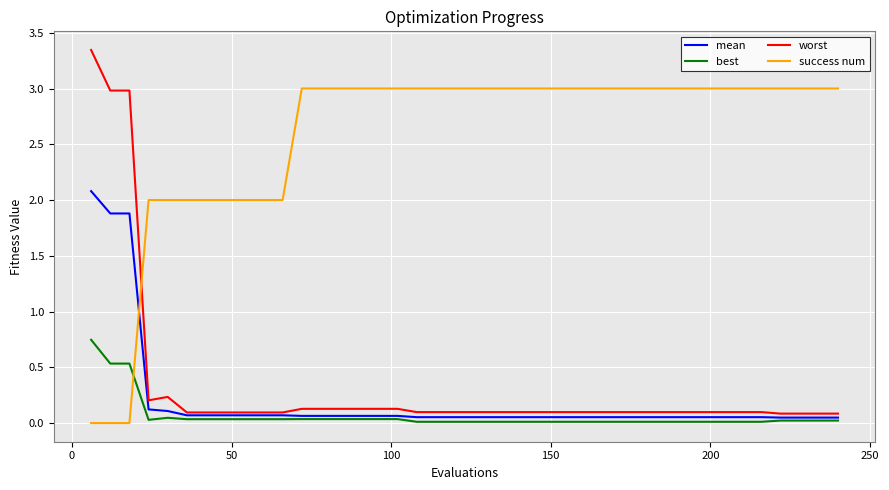

Rank the series by their maximum value, from highest to lowest.

worst, success num, mean, best